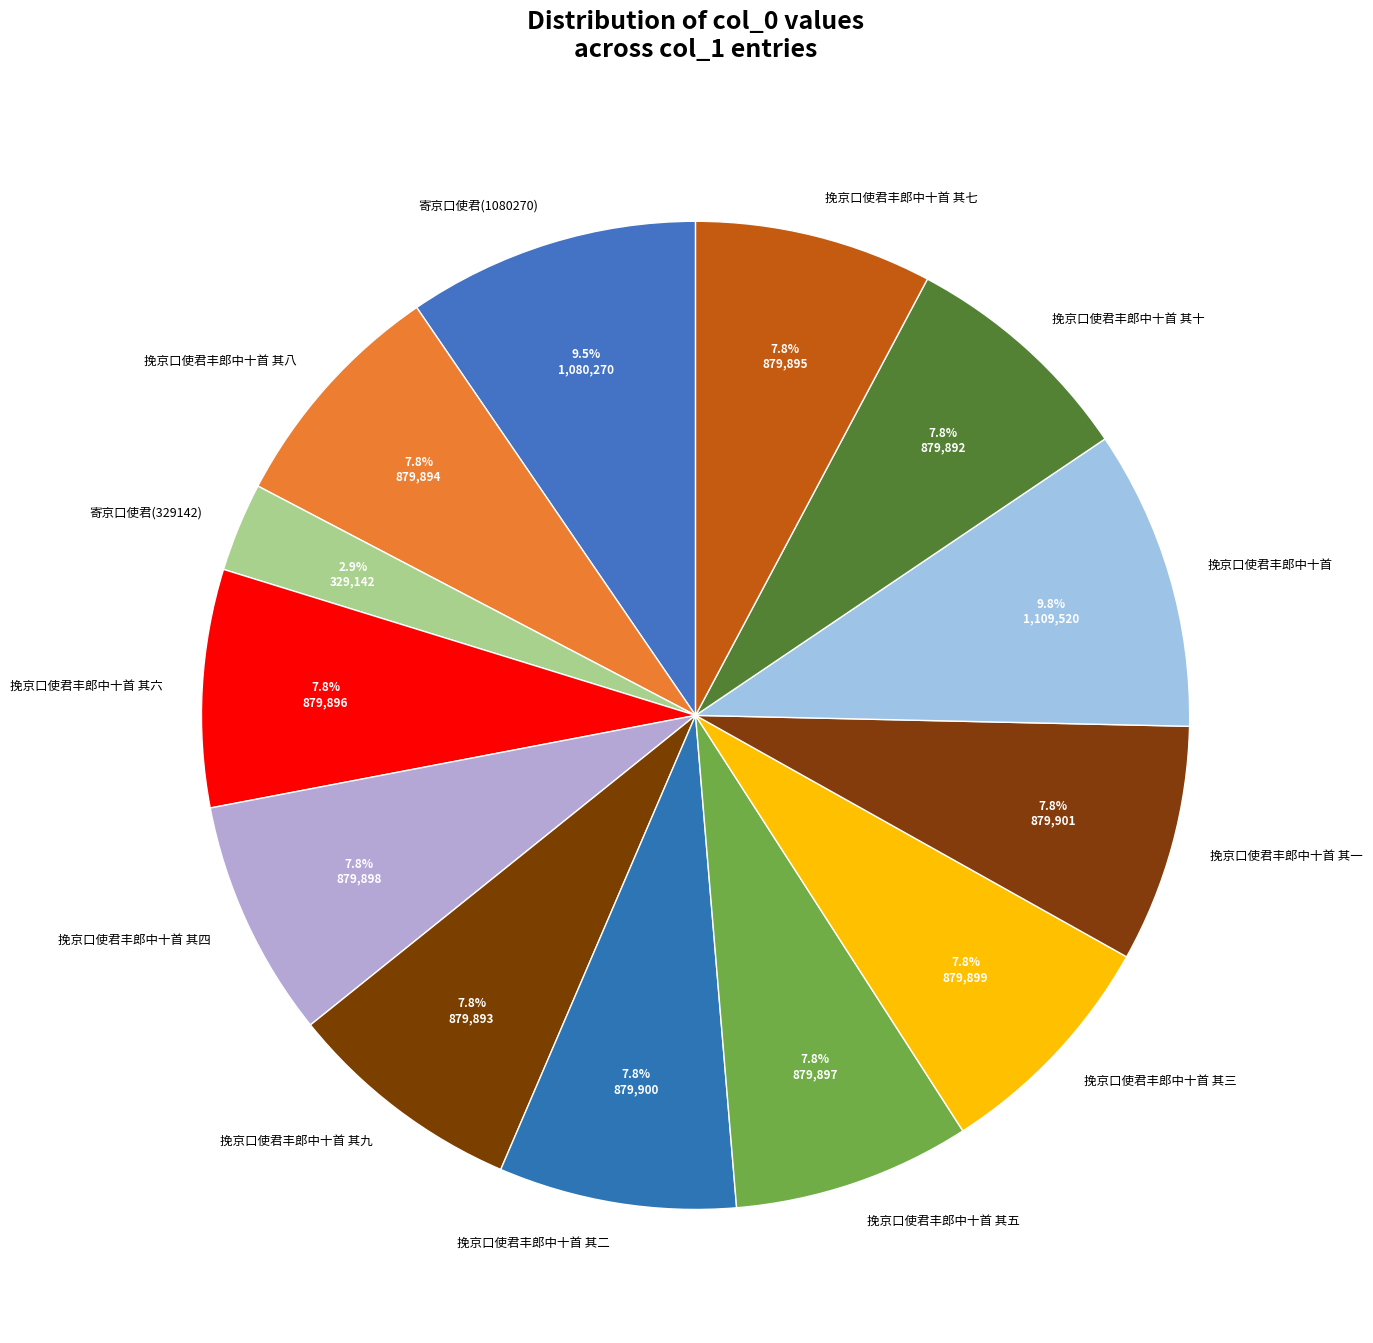

Which category has the smallest portion of the pie?

寄京口使君(329142)